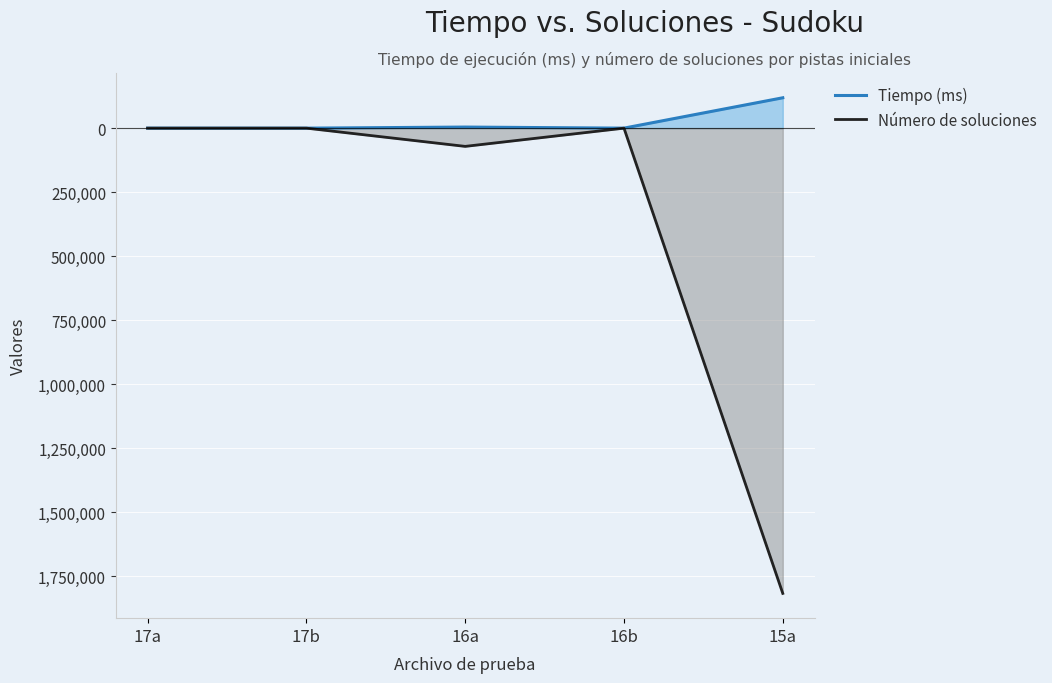

Which label corresponds to the largest value in the chart?

15a